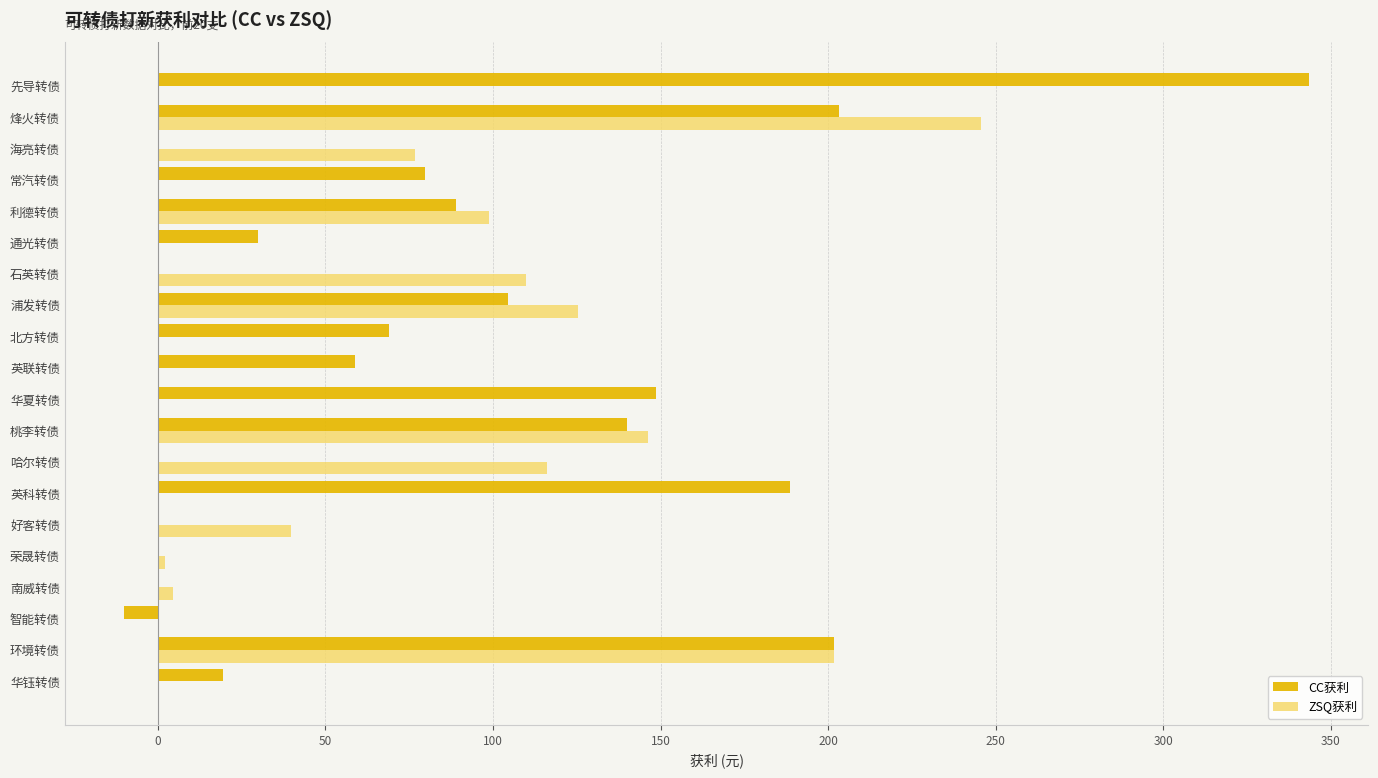

At which category is the sum across all series the highest?

烽火转债